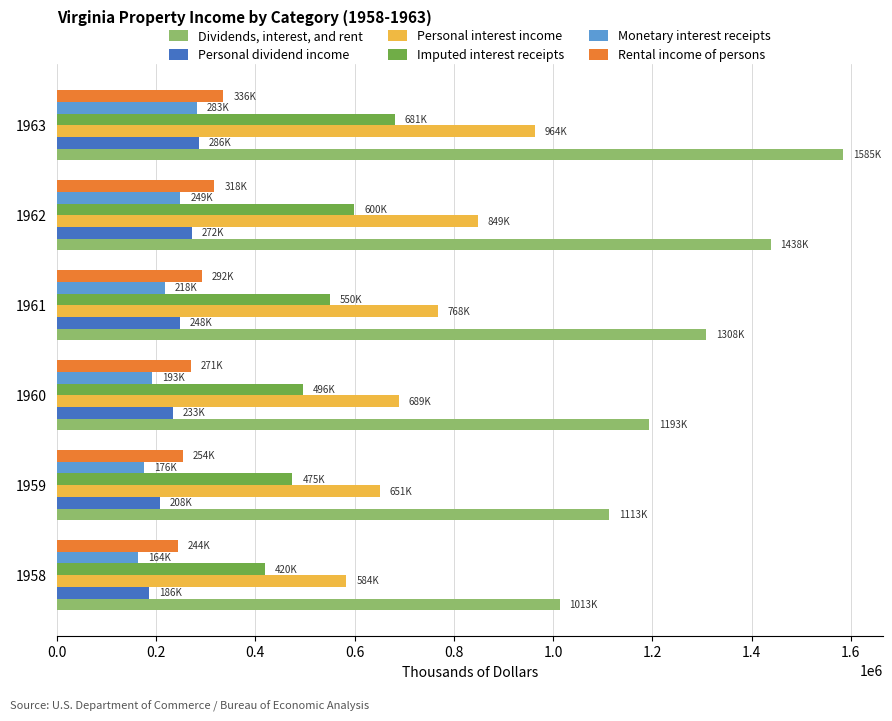

How many data points in Personal dividend income are less than 248072?

3